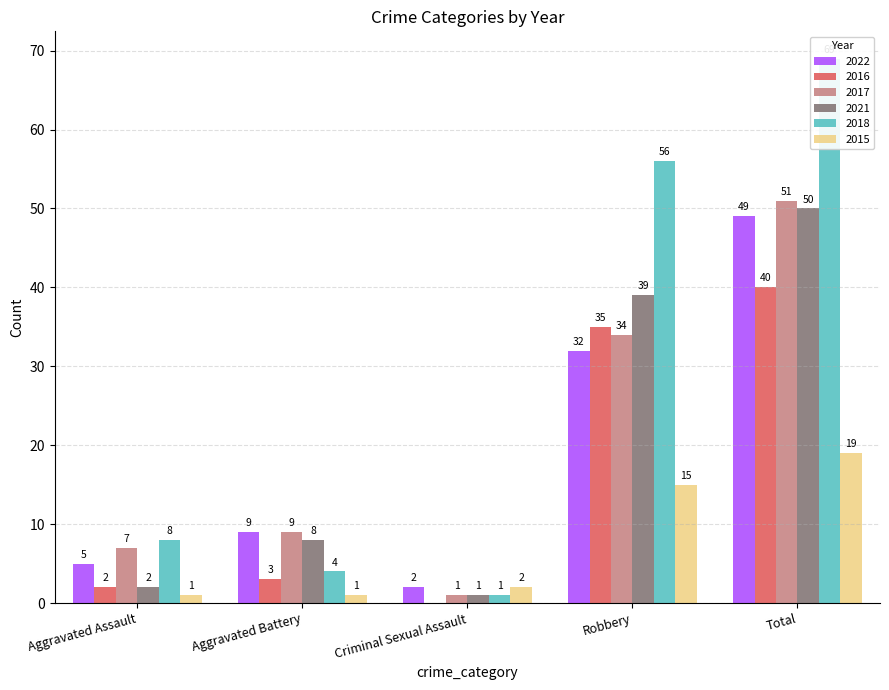

True or false: 2017 has a value of 34 at Robbery.

True